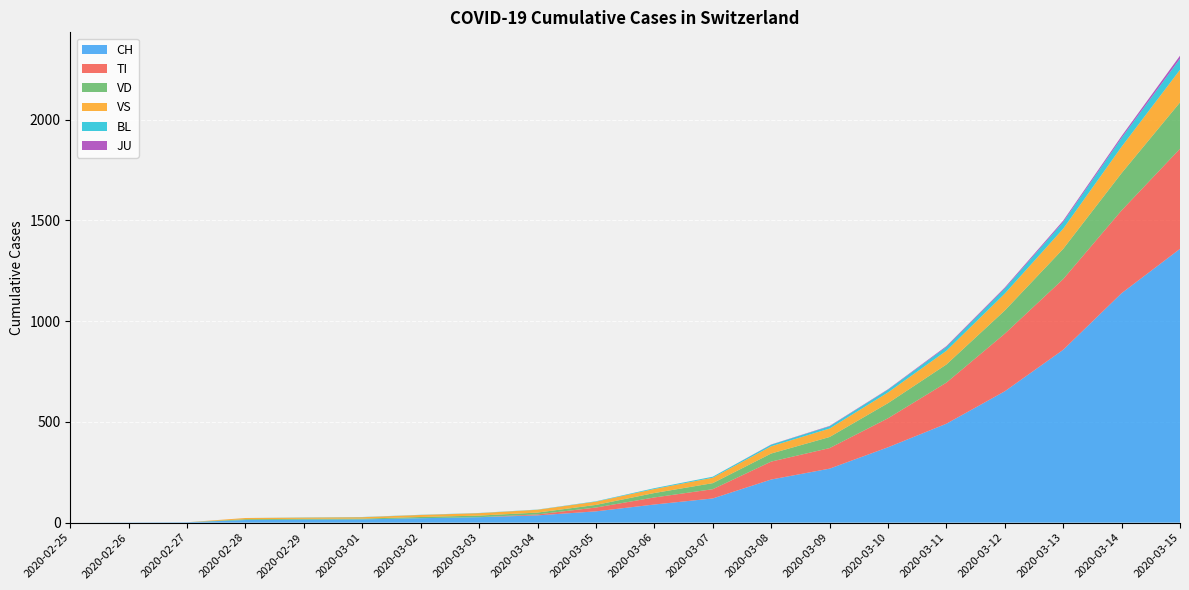

Reading left to right, extract all data points from this chart.

CH: 2020-02-25=0	2020-02-26=1	2020-02-27=2	2020-02-28=13	2020-02-29=15	2020-03-01=16	2020-03-02=22	2020-03-03=27	2020-03-04=36	2020-03-05=56	2020-03-06=90	2020-03-07=120	2020-03-08=214	2020-03-09=268	2020-03-10=374	2020-03-11=491	2020-03-12=652	2020-03-13=858	2020-03-14=1139	2020-03-15=1359
TI: 2020-02-25=0	2020-02-26=0	2020-02-27=0	2020-02-28=0	2020-02-29=0	2020-03-01=0	2020-03-02=0	2020-03-03=0	2020-03-04=5	2020-03-05=19	2020-03-06=35	2020-03-07=46	2020-03-08=89	2020-03-09=102	2020-03-10=144	2020-03-11=204	2020-03-12=286	2020-03-13=351	2020-03-14=411	2020-03-15=497
JU: 2020-02-25=0	2020-02-26=0	2020-02-27=0	2020-02-28=0	2020-02-29=0	2020-03-01=0	2020-03-02=0	2020-03-03=0	2020-03-04=0	2020-03-05=0	2020-03-06=0	2020-03-07=0	2020-03-08=1	2020-03-09=2	2020-03-10=2	2020-03-11=4	2020-03-12=5	2020-03-13=7	2020-03-14=9	2020-03-15=15
VD: 2020-02-25=0	2020-02-26=0	2020-02-27=0	2020-02-28=4	2020-02-29=4	2020-03-01=4	2020-03-02=6	2020-03-03=8	2020-03-04=9	2020-03-05=13	2020-03-06=22	2020-03-07=30	2020-03-08=40	2020-03-09=55	2020-03-10=75	2020-03-11=90	2020-03-12=115	2020-03-13=150	2020-03-14=185	2020-03-15=230
VS: 2020-02-25=0	2020-02-26=0	2020-02-27=0	2020-02-28=6	2020-02-29=6	2020-03-01=7	2020-03-02=10	2020-03-03=12	2020-03-04=14	2020-03-05=16	2020-03-06=20	2020-03-07=27	2020-03-08=36	2020-03-09=42	2020-03-10=53	2020-03-11=68	2020-03-12=84	2020-03-13=100	2020-03-14=131	2020-03-15=162
BL: 2020-02-25=0	2020-02-26=0	2020-02-27=0	2020-02-28=0	2020-02-29=1	2020-03-01=1	2020-03-02=1	2020-03-03=1	2020-03-04=1	2020-03-05=2	2020-03-06=4	2020-03-07=5	2020-03-08=8	2020-03-09=11	2020-03-10=14	2020-03-11=19	2020-03-12=25	2020-03-13=33	2020-03-14=44	2020-03-15=55